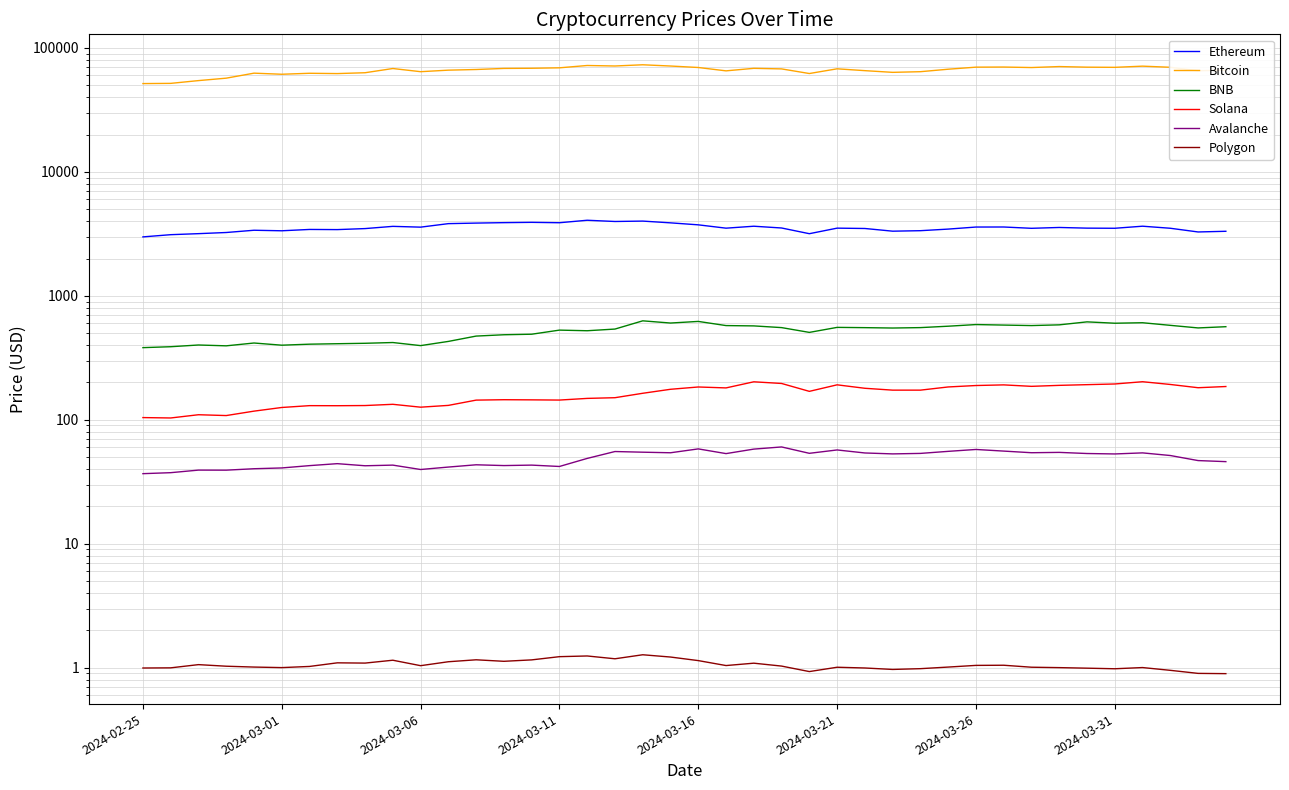

What is the maximum value shown in the chart?

73097.8